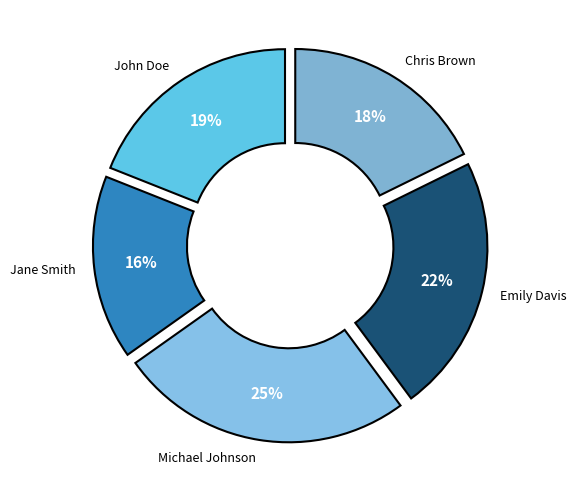

Is there any slice that represents more than half of the pie?

No